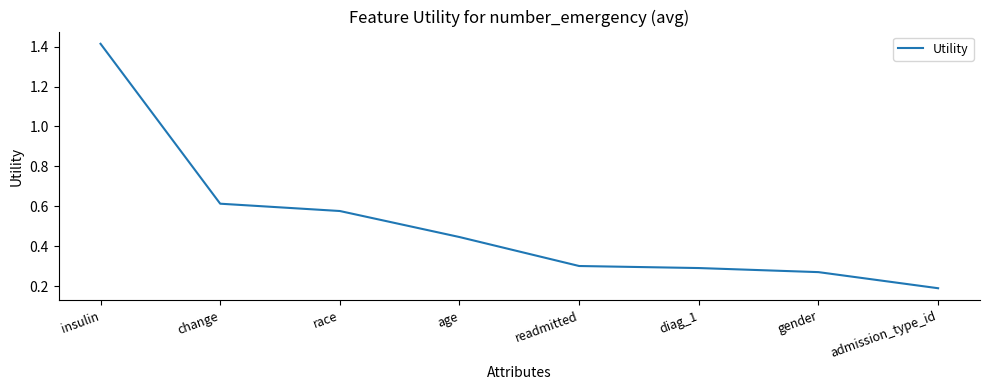

What is the average value?

0.5